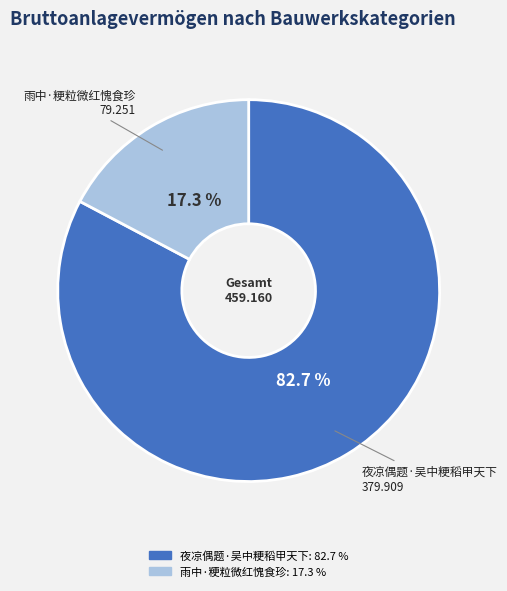

Count the number of slices in the pie.

2